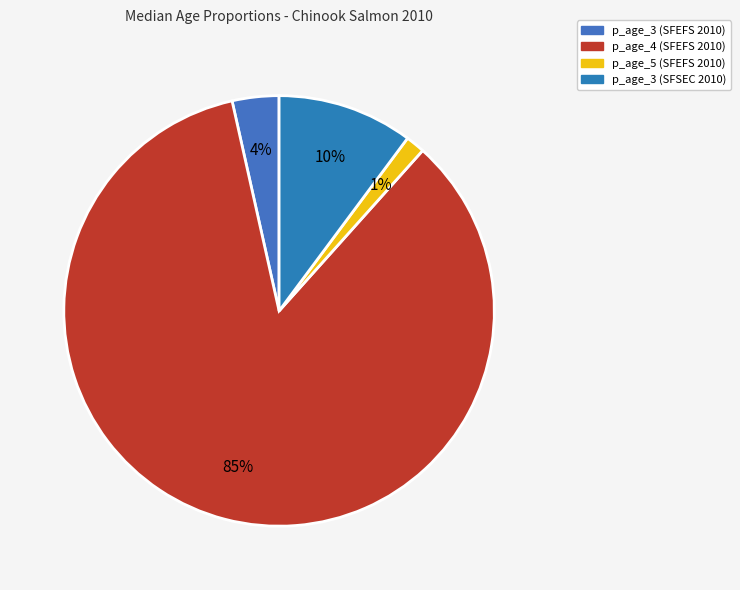

Which category has the smallest portion of the pie?

p_age_5 (SFEFS 2010)